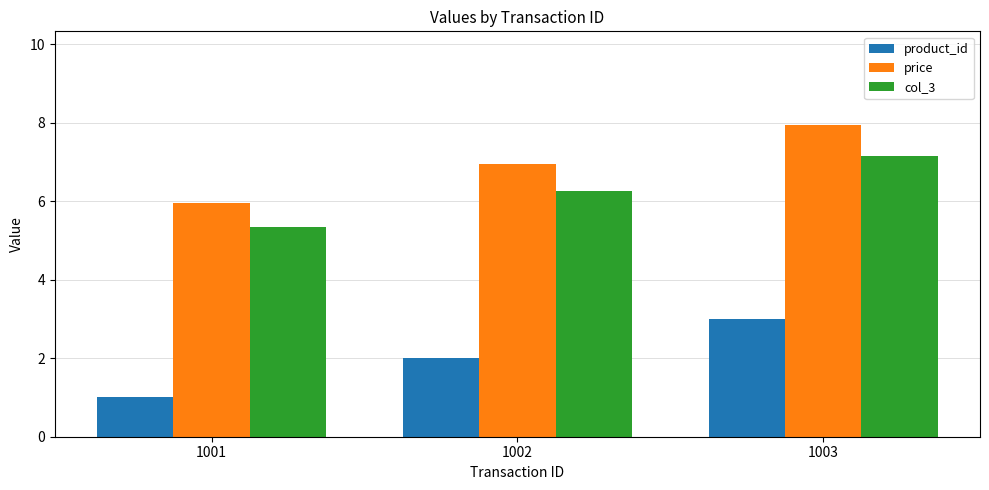

What is the difference between the price values at 1002 and 1001?

1.0